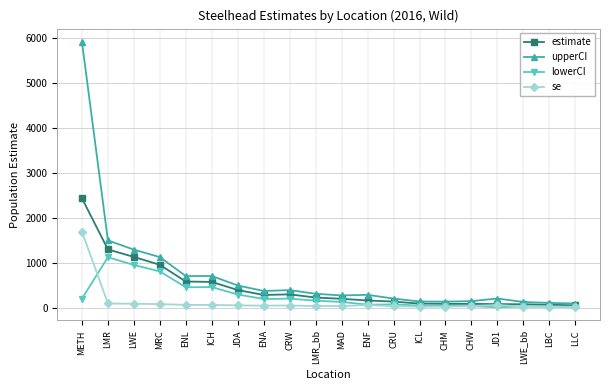

At which category is the sum across all series the highest?

METH